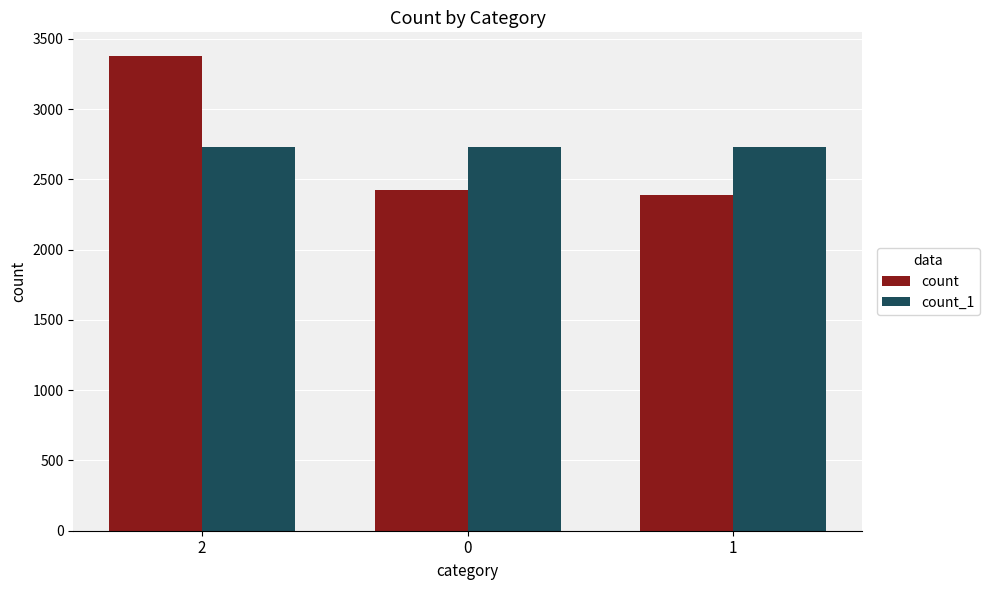

Rank the series at 2 from lowest to highest value.

count_1, count